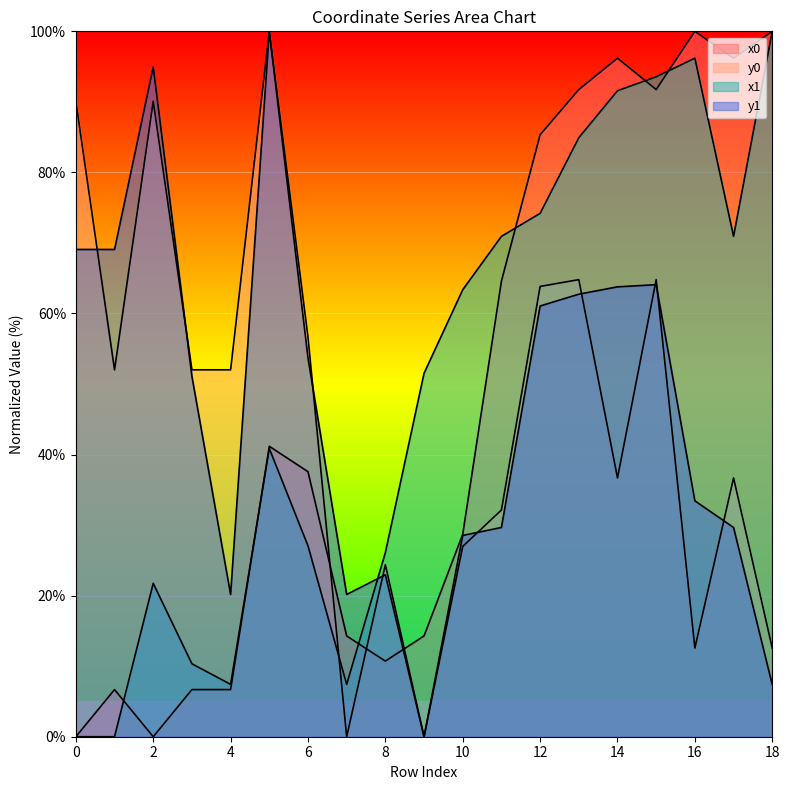

Which series has the largest range (max minus min)?

x0